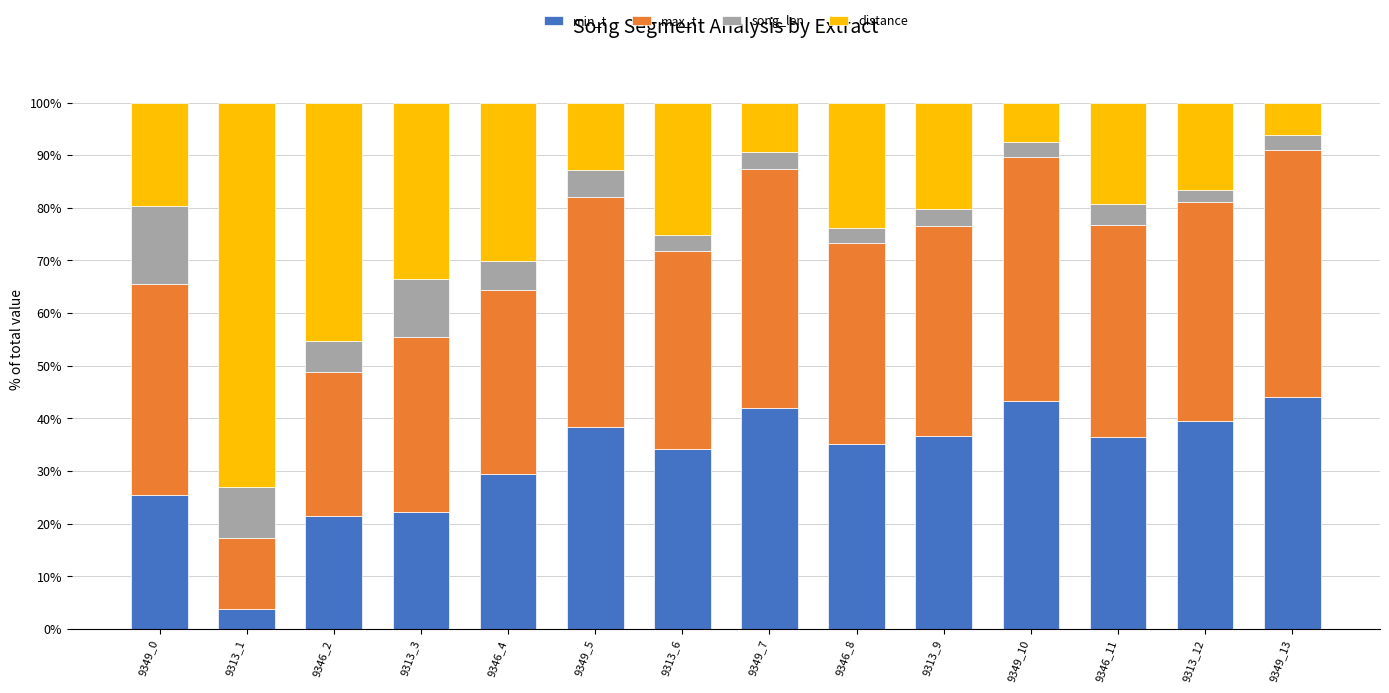

What is the highest value of the min_t series?

44.0